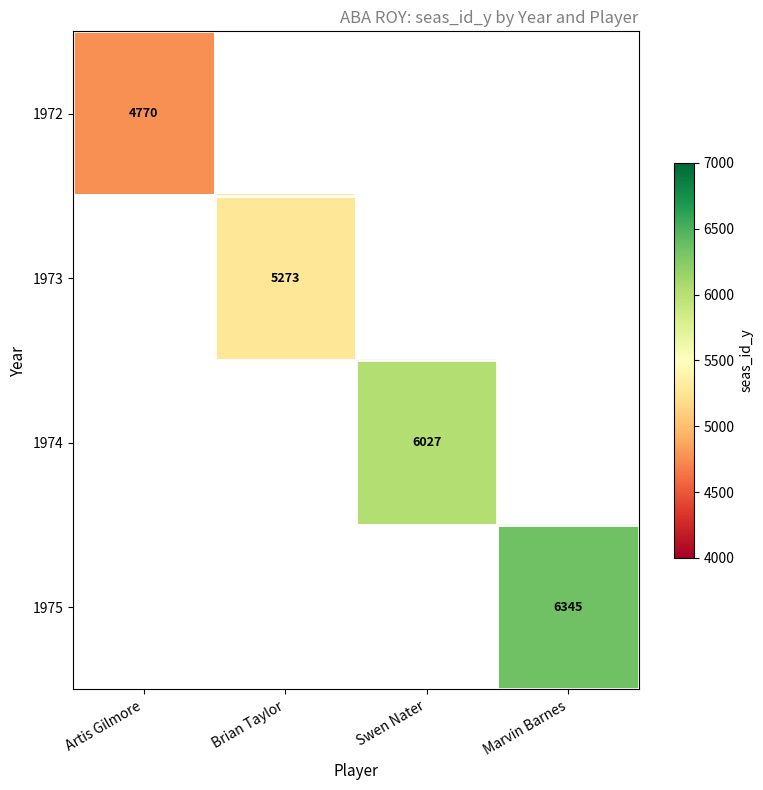

At how many categories does at least one series exceed 5341?

2